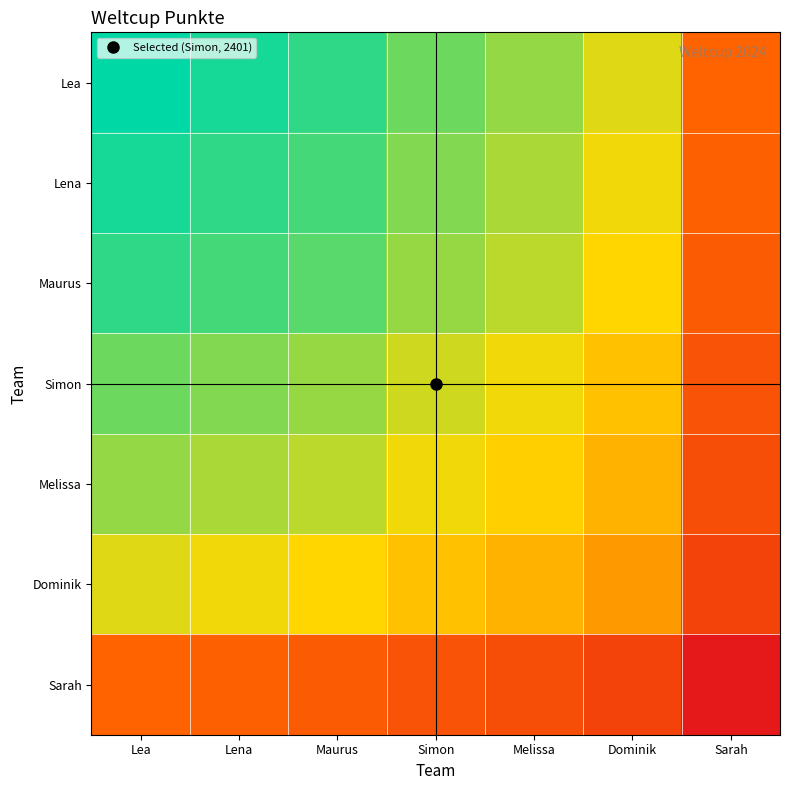

Reading left to right, transcribe all the data shown in this chart.

Lea: Lea=2699.0	Lena=2634.0	Maurus=2572.0	Simon=2401.0	Melissa=2293.0	Dominik=2091.0	Sarah=1283.0
Lena: Lea=2634.0	Lena=2570.6	Maurus=2510.1	Simon=2343.2	Melissa=2237.8	Dominik=2040.6	Sarah=1252.1
Maurus: Lea=2572.0	Lena=2510.1	Maurus=2451.0	Simon=2288.0	Melissa=2185.1	Dominik=1992.6	Sarah=1222.6
Simon: Lea=2401.0	Lena=2343.2	Maurus=2288.0	Simon=2135.9	Melissa=2039.8	Dominik=1860.1	Sarah=1141.3
Melissa: Lea=2293.0	Lena=2237.8	Maurus=2185.1	Simon=2039.8	Melissa=1948.1	Dominik=1776.5	Sarah=1090.0
Dominik: Lea=2091.0	Lena=2040.6	Maurus=1992.6	Simon=1860.1	Melissa=1776.5	Dominik=1620.0	Sarah=994.0
Sarah: Lea=1283.0	Lena=1252.1	Maurus=1222.6	Simon=1141.3	Melissa=1090.0	Dominik=994.0	Sarah=609.9